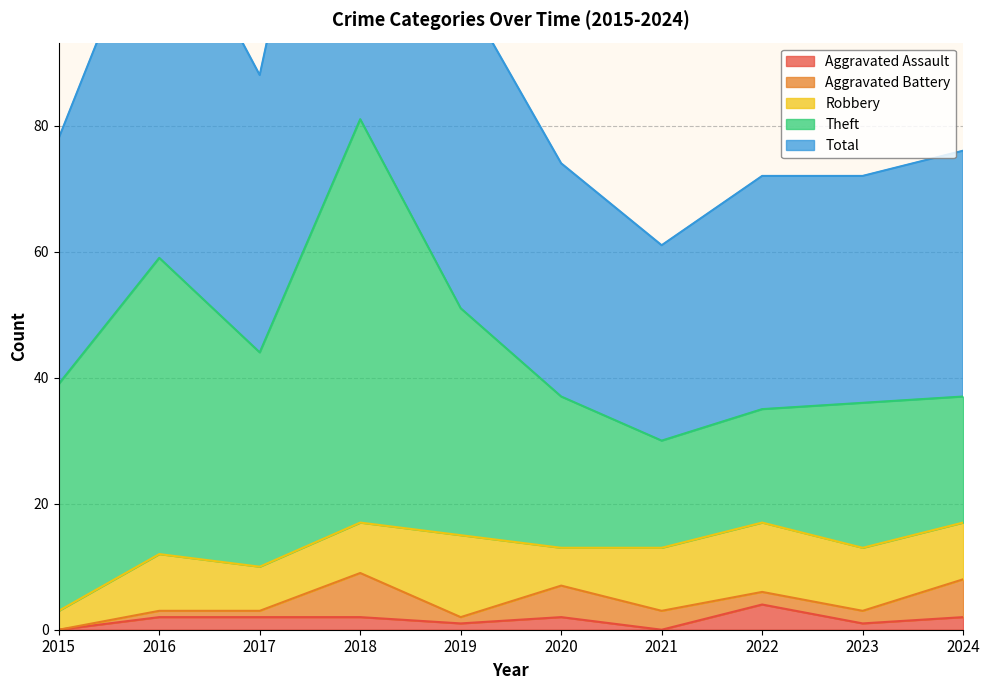

Reading left to right, extract all data points from this chart.

Aggravated Assault: 0	2	2	2	1	2	0	4	1	2
Aggravated Battery: 0	1	1	7	1	5	3	2	2	6
Robbery: 3	9	7	8	13	6	10	11	10	9
Theft: 36	47	34	64	36	24	17	18	23	20
Total: 39	59	44	81	51	37	31	37	36	39